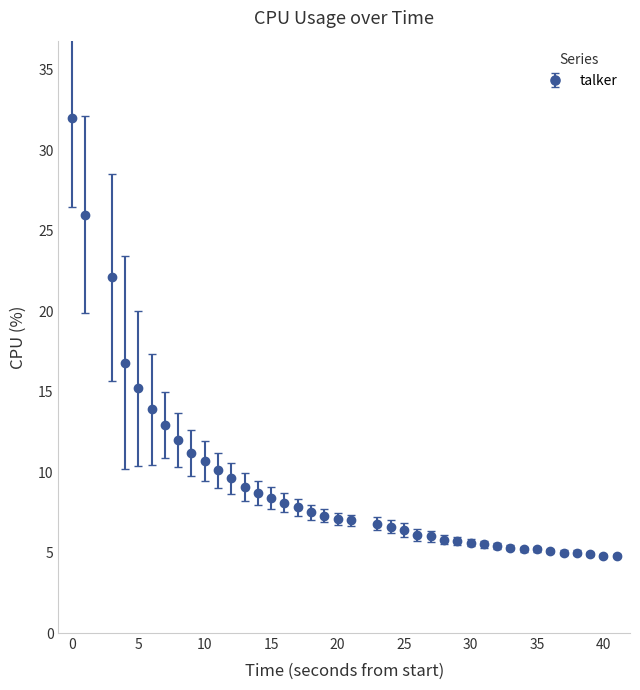

What is the greatest value displayed?

32.0